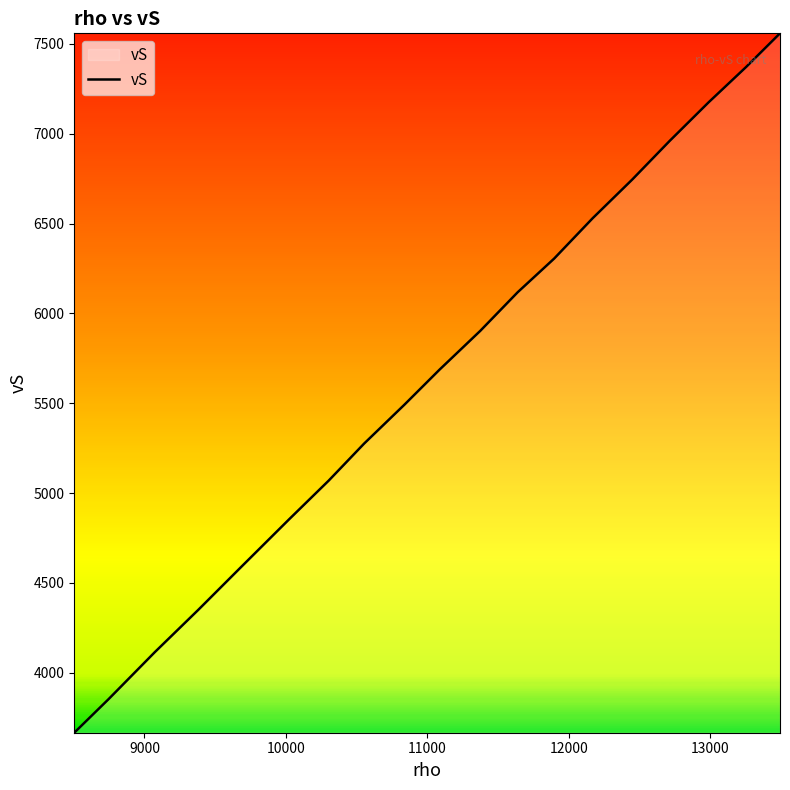

What is the maximum value shown in the chart?

7558.7